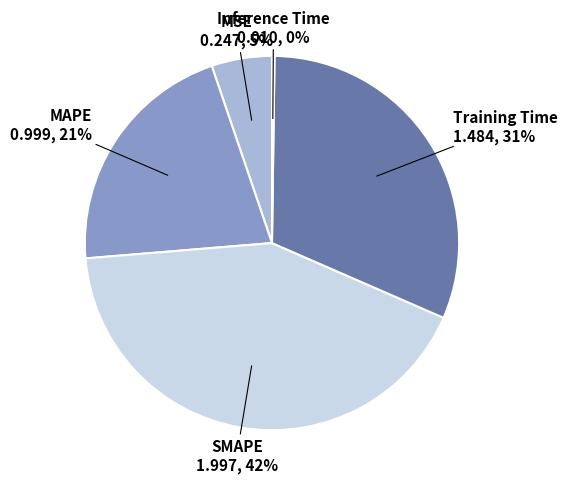

Which slice is the largest?

SMAPE